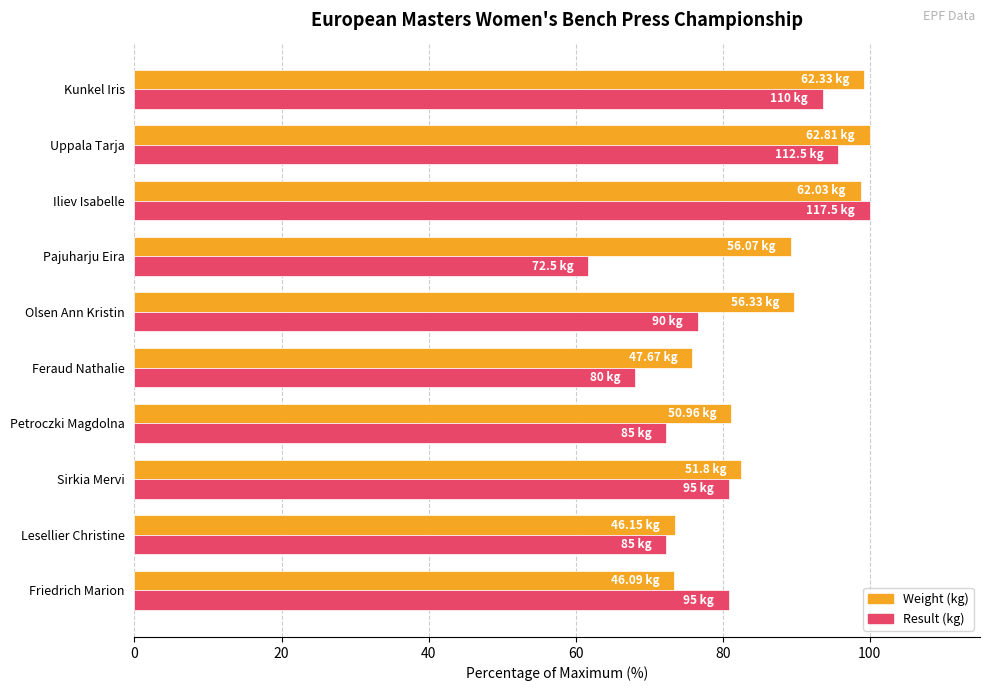

Rank the series by their average value, from highest to lowest.

Weight (kg), Result (kg)